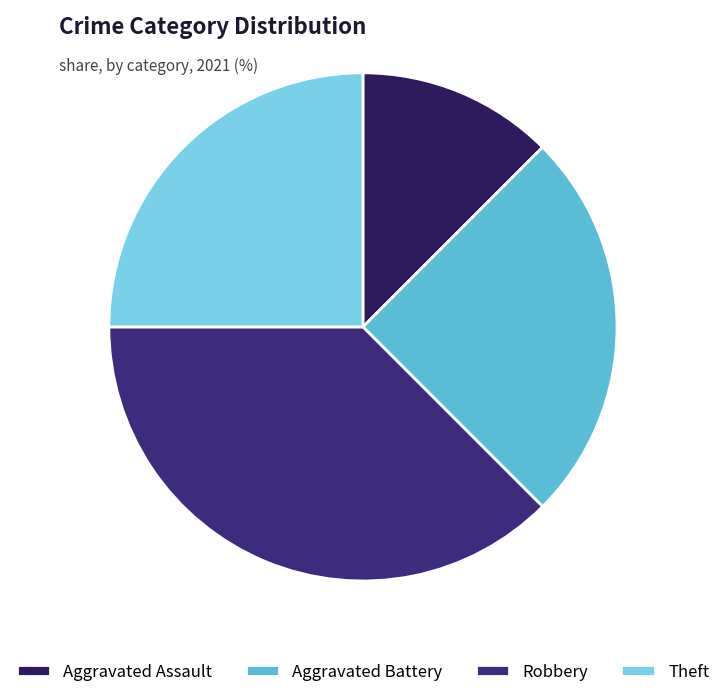

To the nearest percent, what percentage of the pie is Aggravated Assault?

12%